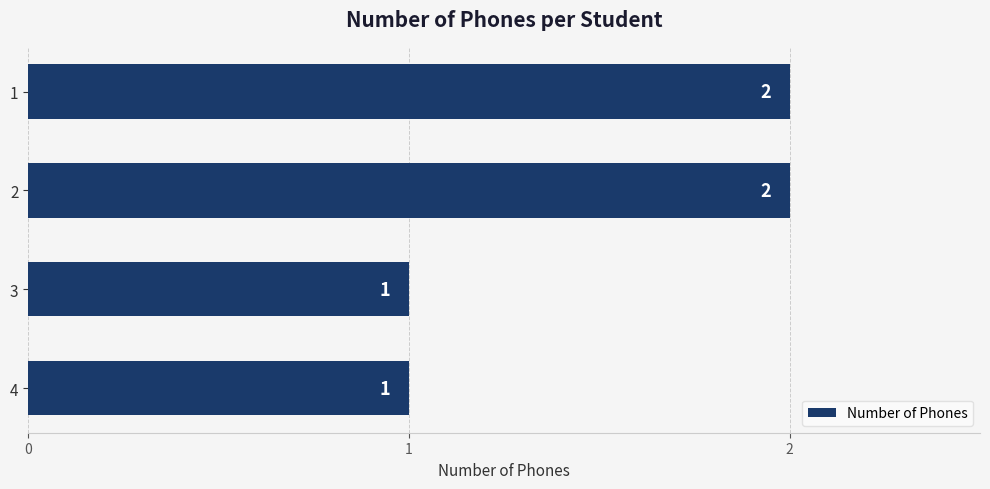

Reading bottom to top, what are all the values shown in this chart?

4=1	3=1	2=2	1=2